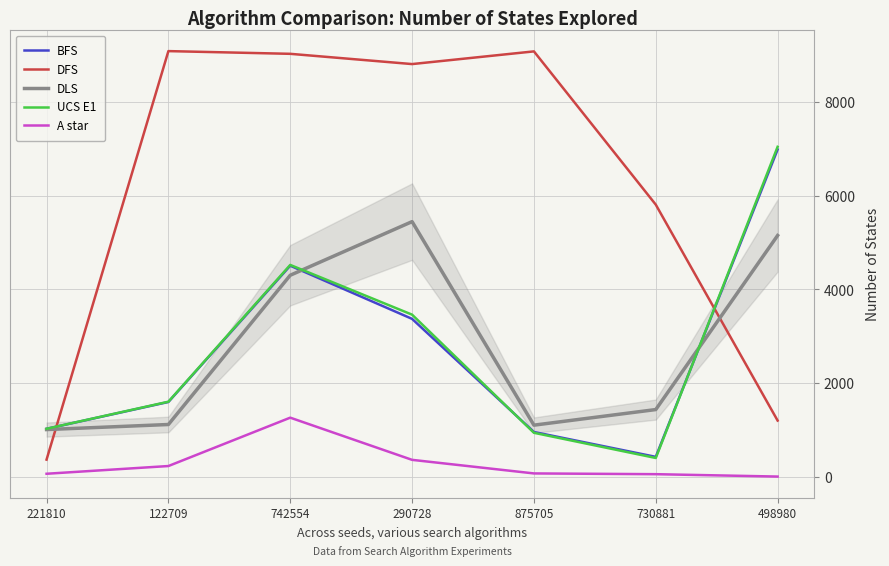

Where is DLS nearest to the value 3224?

742554